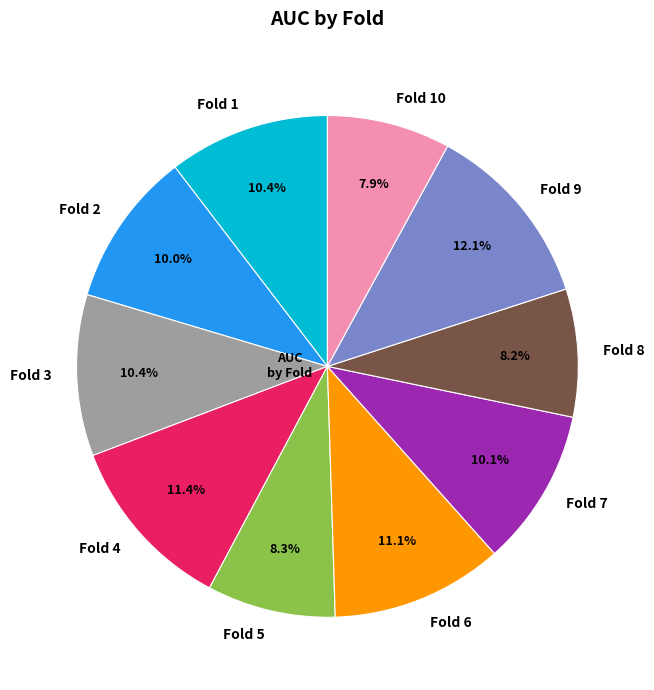

Which has a higher value, Fold 5 or Fold 2?

Fold 2